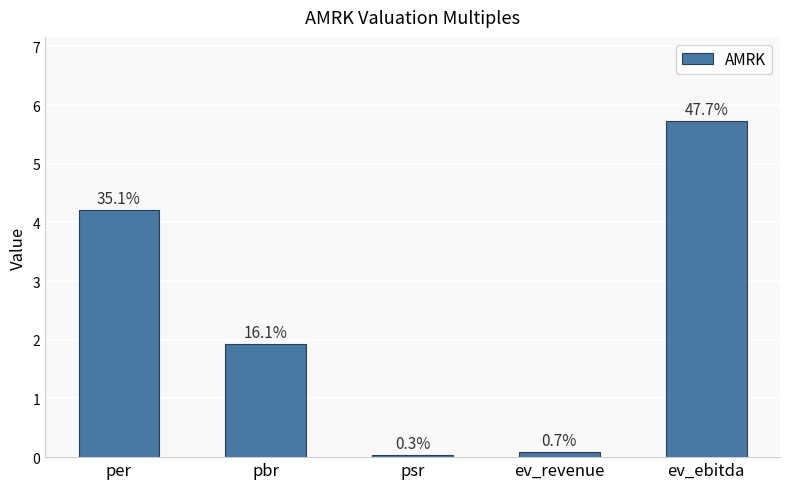

What position from the right is ev_ebitda?

1